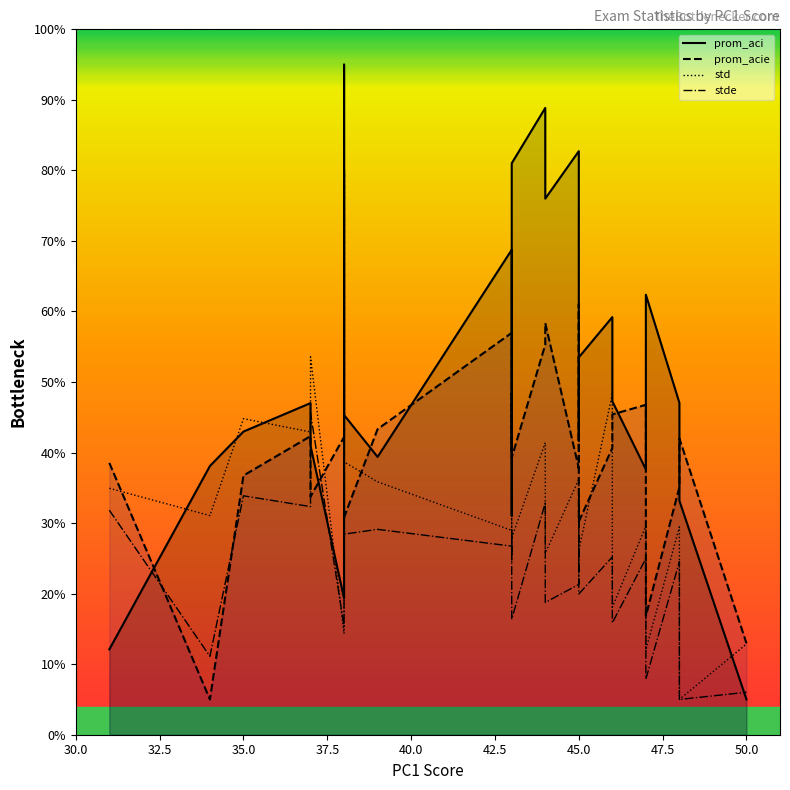

What is the maximum value shown in the chart?

95.0